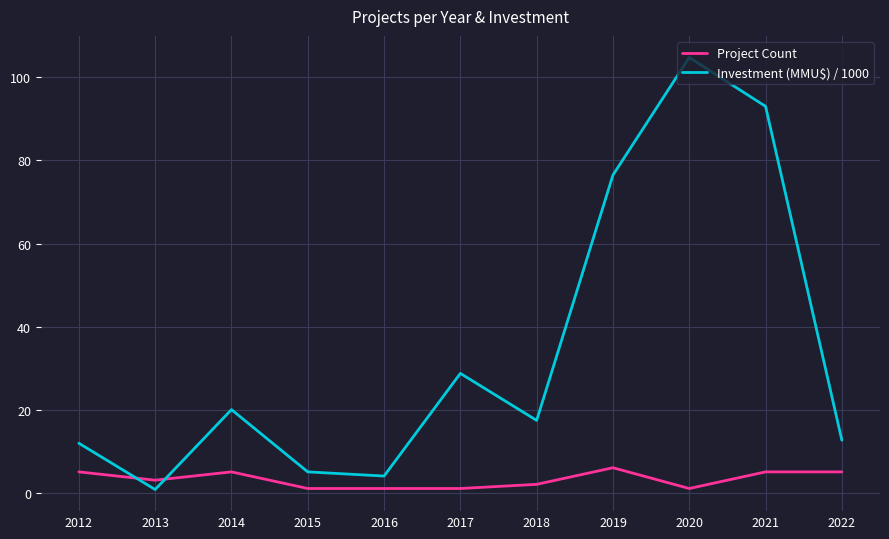

Count the Project Count values in the range 1 to 5.

10